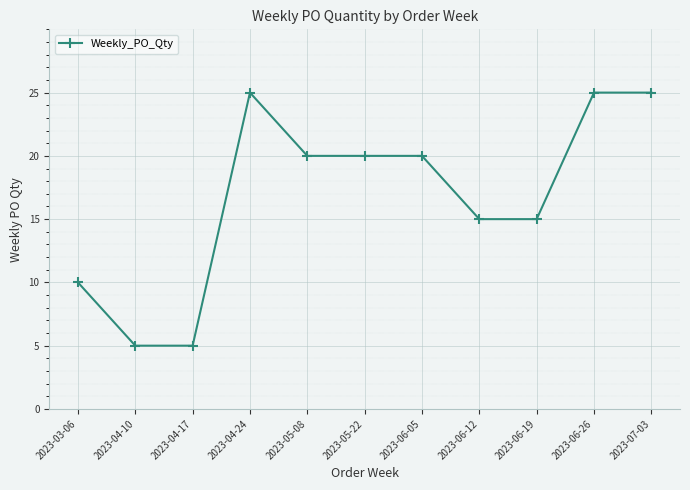

Reading left to right, extract all data points from this chart.

2023-03-06=10	2023-04-10=5	2023-04-17=5	2023-04-24=25	2023-05-08=20	2023-05-22=20	2023-06-05=20	2023-06-12=15	2023-06-19=15	2023-06-26=25	2023-07-03=25